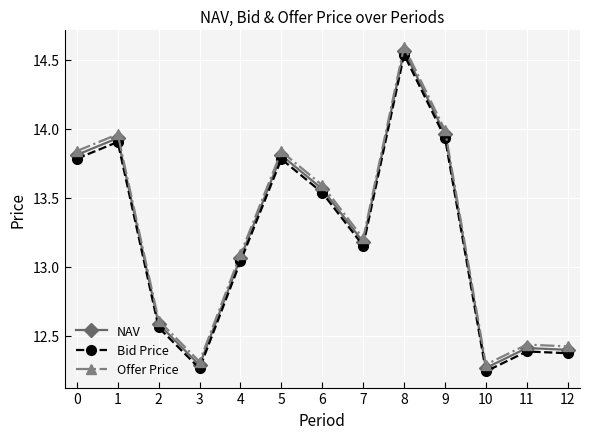

True or false: NAV has a value of 22.5 at 9.

False